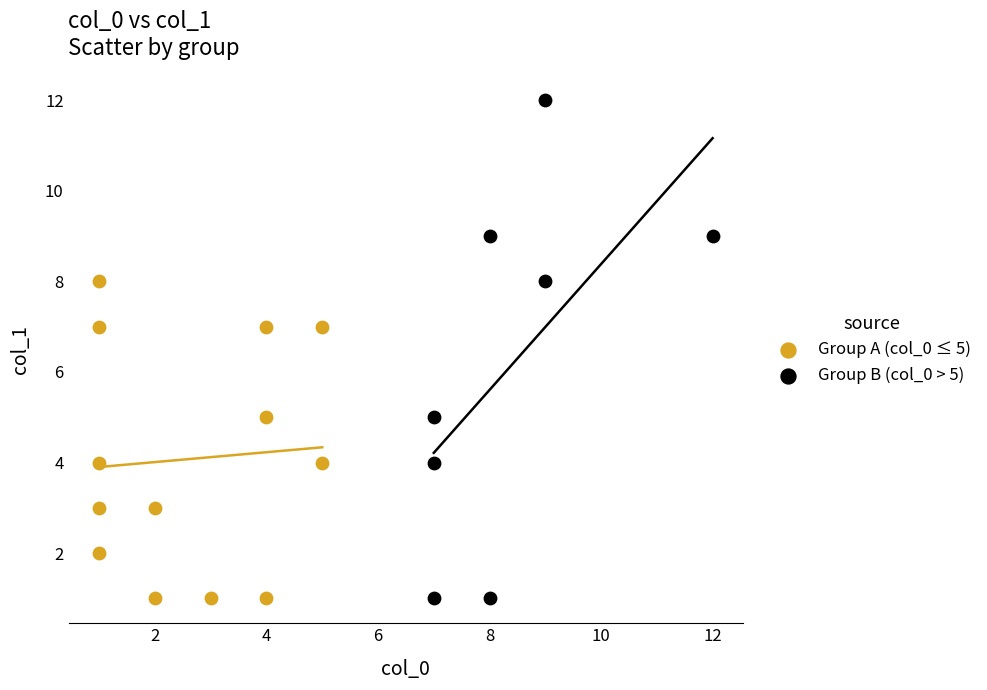

Which series has the widest spread of Y values?

Group B (col_0 > 5)